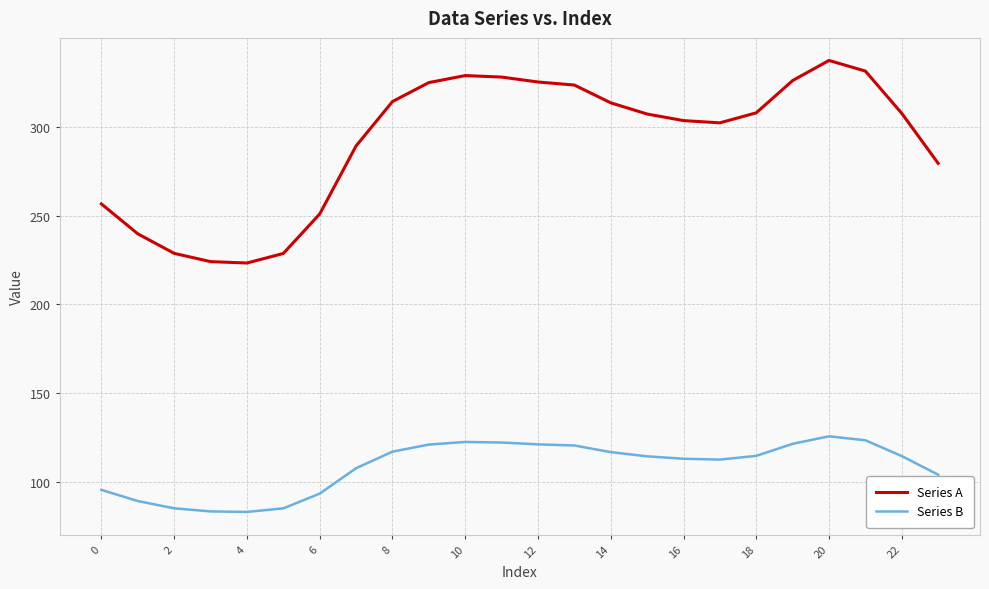

Which series has the largest total across all categories?

Series A